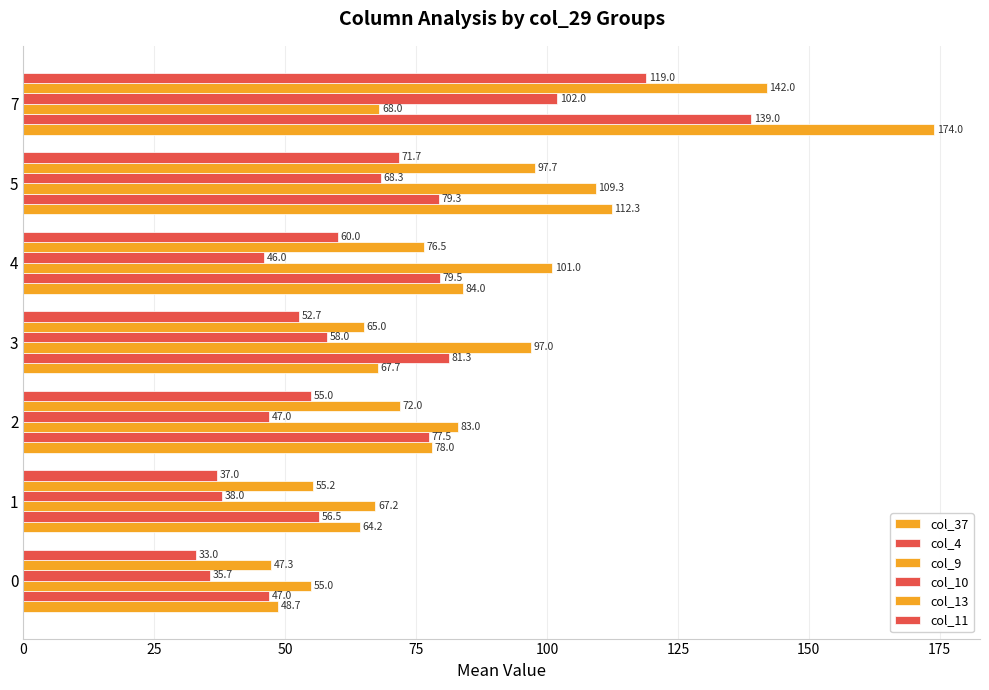

What is the greatest value displayed?

174.0